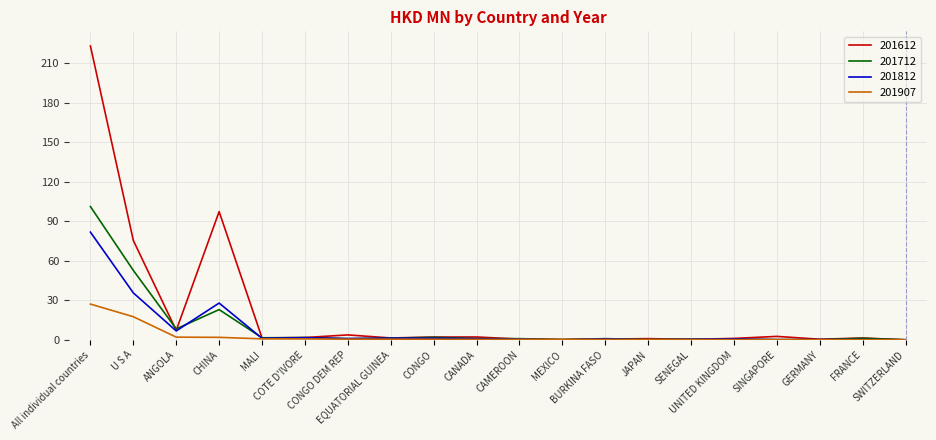

Which series has the largest total across all categories?

201612